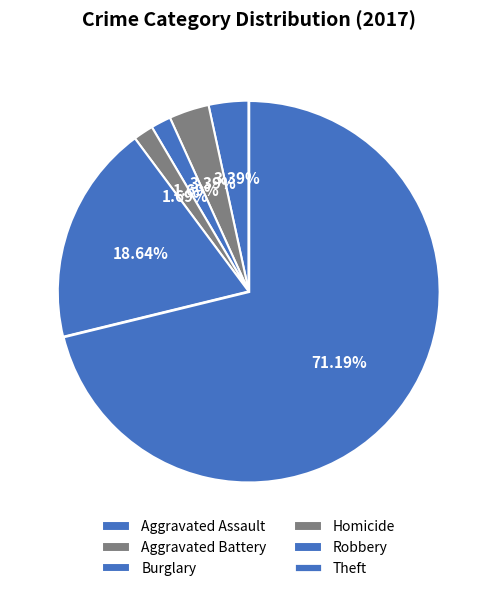

What is the change in value from Aggravated Assault to Homicide?

-1